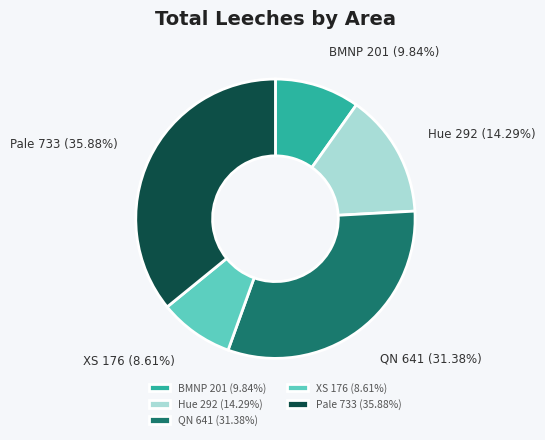

To the nearest percent, what is the difference between the largest and smallest slice percentages?

27%